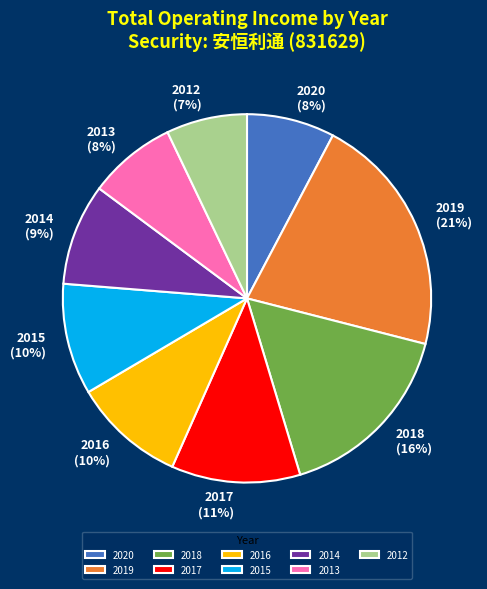

To the nearest percent, what percentage of the pie is 2016?

10%